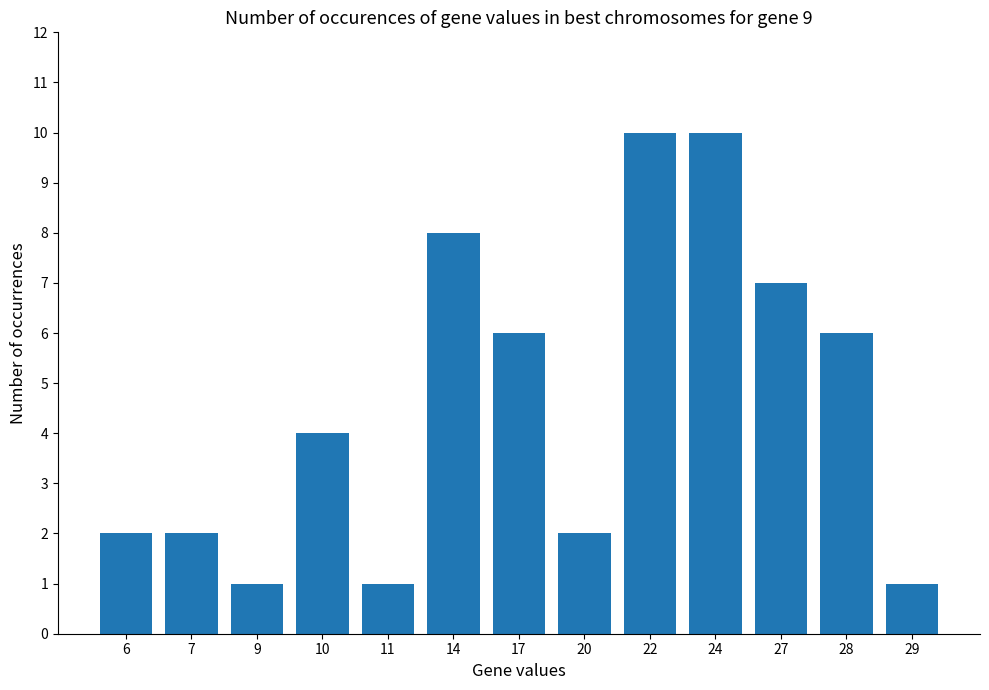

How many data points are less than 4?

6